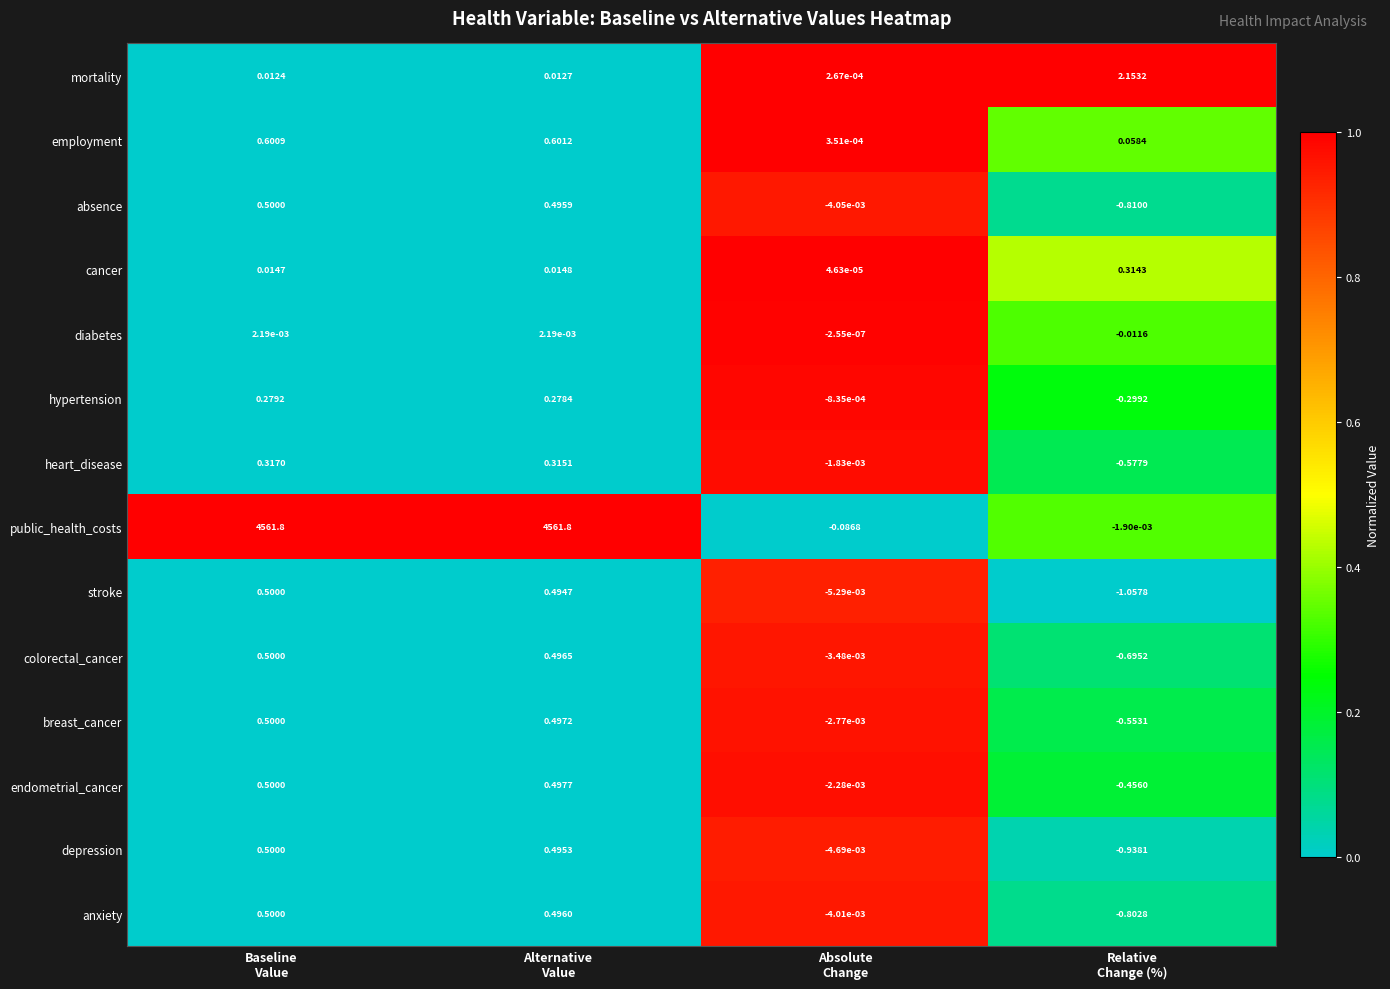

Which series has the largest total across all categories?

public_health_costs